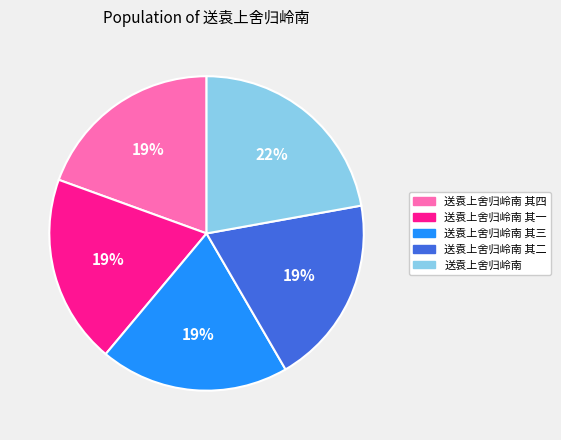

The 送袁上舍归岭南 其三 slice represents 19% of the pie. True or false?

True